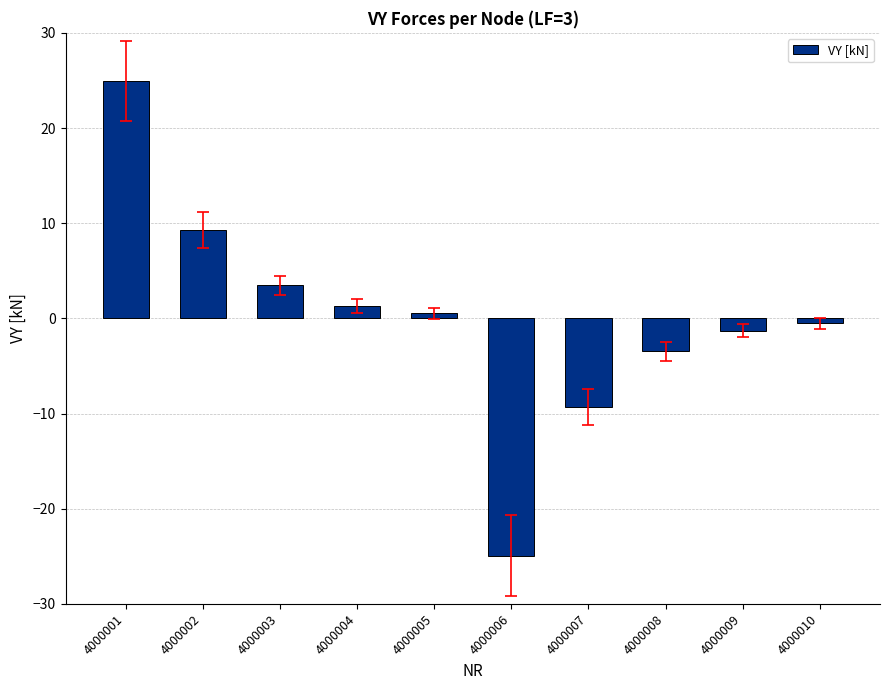

Rank the categories by value from lowest to highest.

4000006, 4000007, 4000008, 4000009, 4000010, 4000005, 4000004, 4000003, 4000002, 4000001